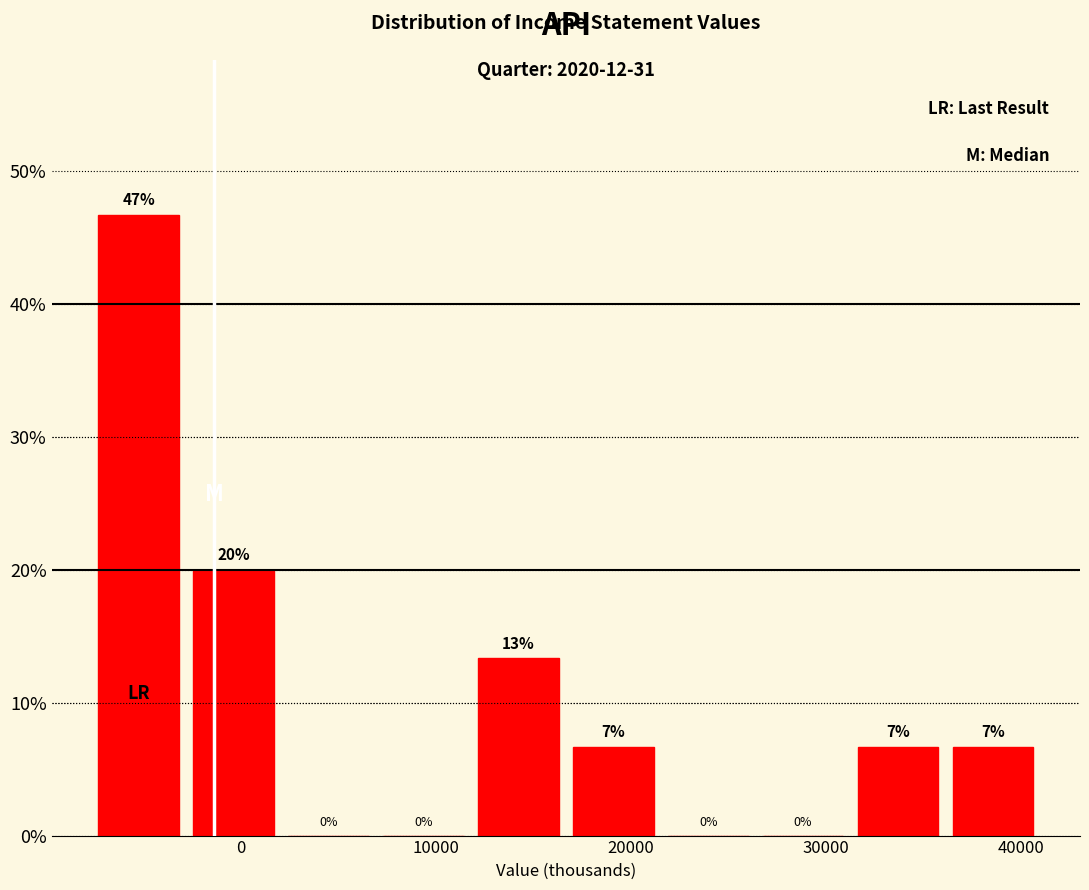

Over which range of the x-axis is the bar tallest?

-8000 to -3000